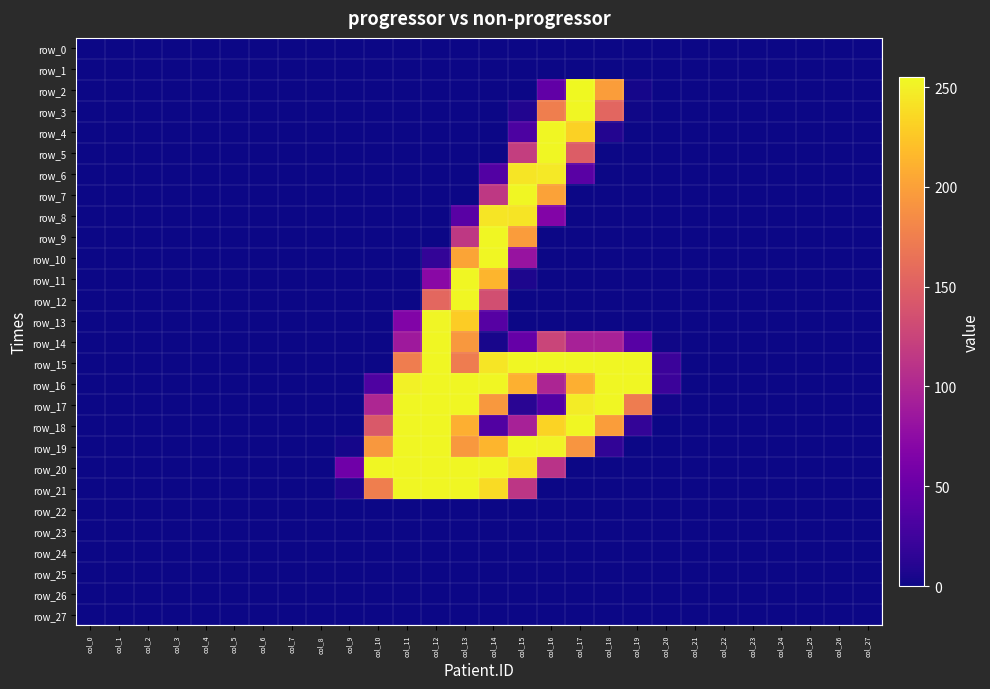

At which category is the sum across all series the highest?

col_13